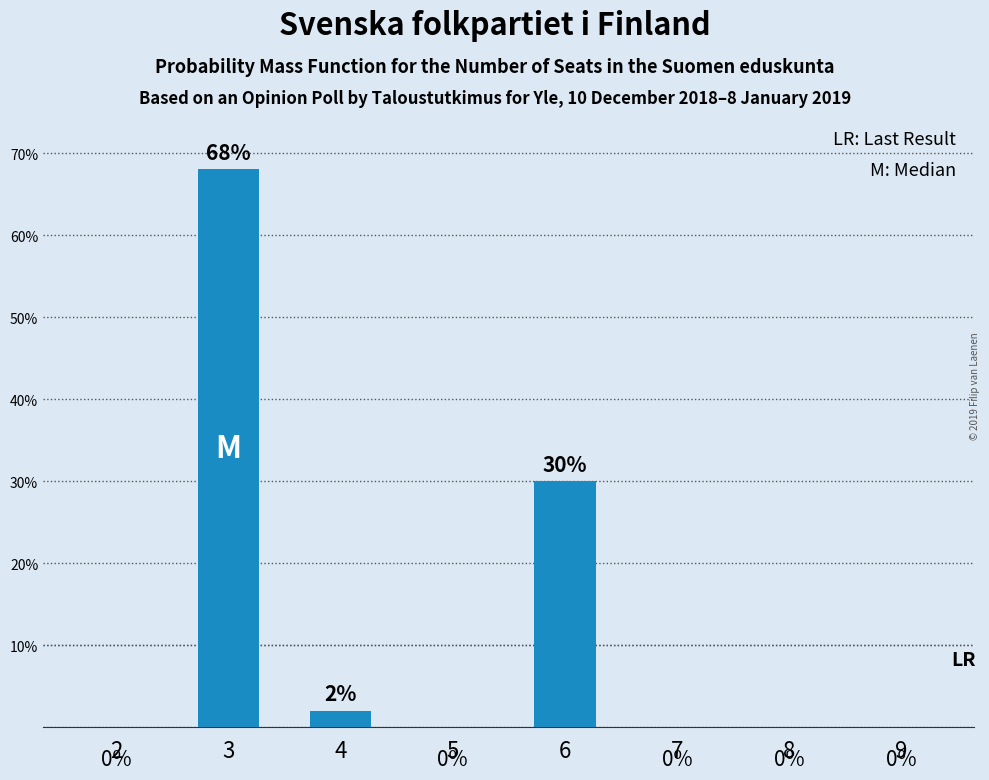

True or false: the data shows 0 at 9.

True